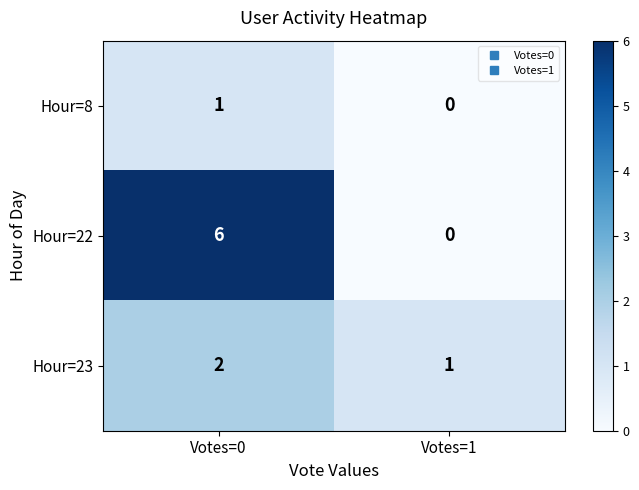

What is the total value across all series at Votes=0?

9